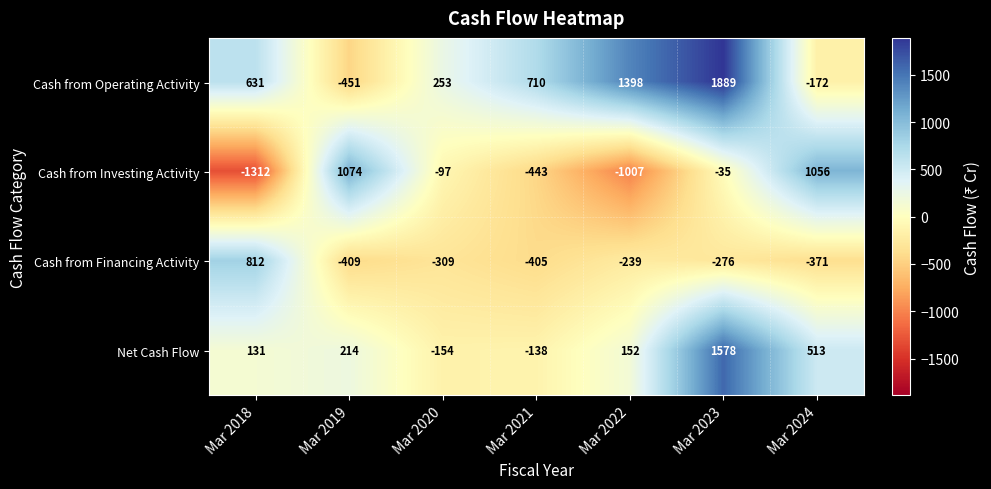

What is the difference between the maximum and minimum values in the Net Cash Flow series?

1732